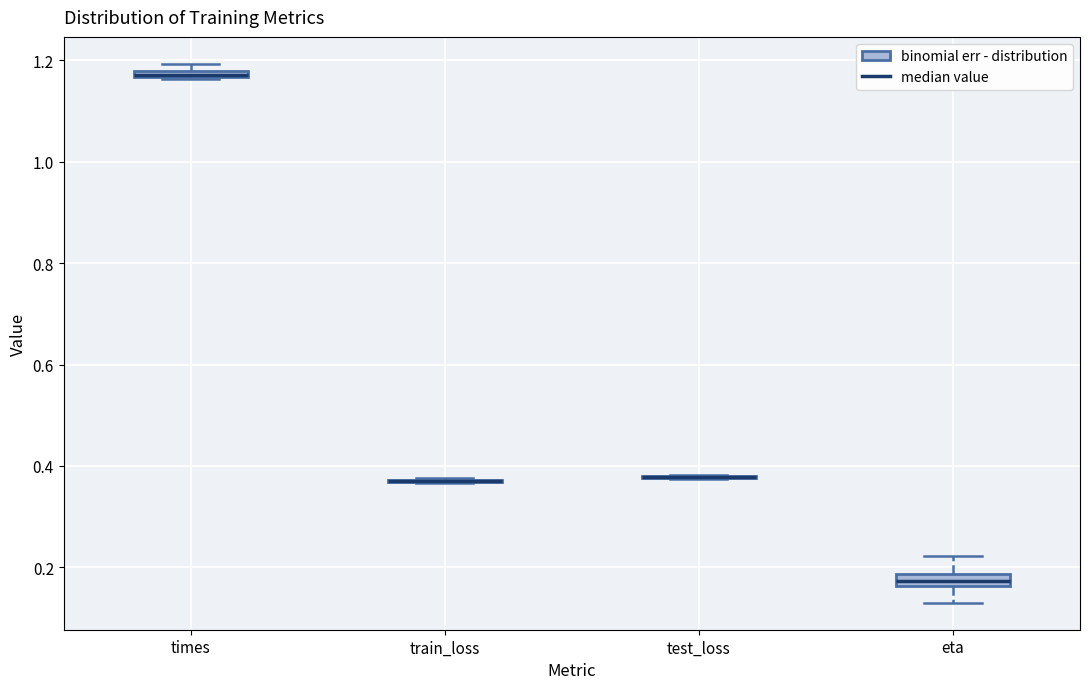

Where is the lower edge of the box for times on the y-axis? The values are not printed on the chart, so give them approximately, as read against the axis.

1.16